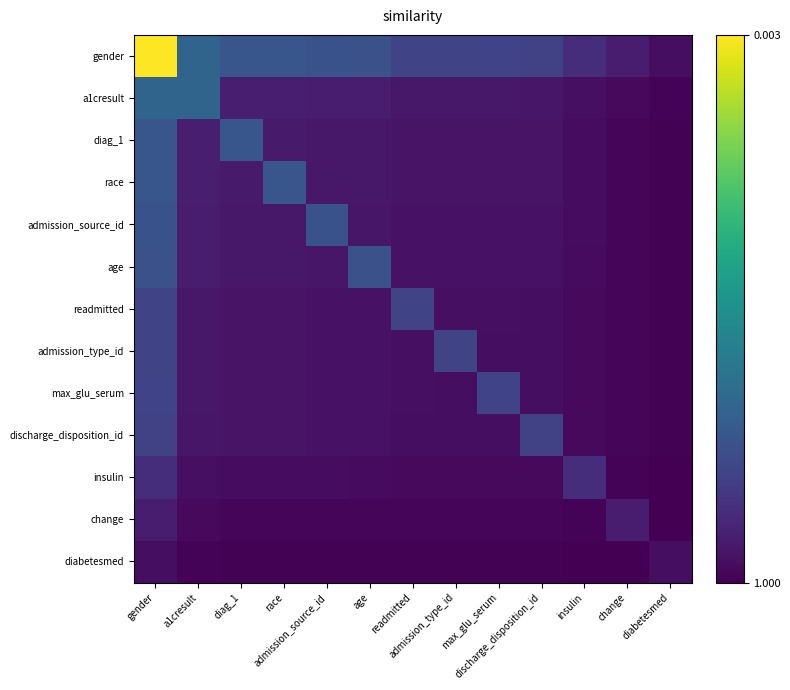

Reading left to right, transcribe all the data shown in this chart.

gender: gender=1.0	a1cresult=0.3	diag_1=0.3	race=0.3	admission_source_id=0.3	age=0.3	readmitted=0.2	admission_type_id=0.2	max_glu_serum=0.2	discharge_disposition_id=0.2	insulin=0.1	change=0.1	diabetesmed=0.0
a1cresult: gender=0.3	a1cresult=0.3	diag_1=0.1	race=0.1	admission_source_id=0.1	age=0.1	readmitted=0.1	admission_type_id=0.1	max_glu_serum=0.1	discharge_disposition_id=0.1	insulin=0.0	change=0.0	diabetesmed=0.0
diag_1: gender=0.3	a1cresult=0.1	diag_1=0.3	race=0.1	admission_source_id=0.1	age=0.1	readmitted=0.1	admission_type_id=0.1	max_glu_serum=0.1	discharge_disposition_id=0.1	insulin=0.0	change=0.0	diabetesmed=0.0
race: gender=0.3	a1cresult=0.1	diag_1=0.1	race=0.3	admission_source_id=0.1	age=0.1	readmitted=0.1	admission_type_id=0.1	max_glu_serum=0.1	discharge_disposition_id=0.1	insulin=0.0	change=0.0	diabetesmed=0.0
admission_source_id: gender=0.3	a1cresult=0.1	diag_1=0.1	race=0.1	admission_source_id=0.3	age=0.1	readmitted=0.1	admission_type_id=0.1	max_glu_serum=0.1	discharge_disposition_id=0.1	insulin=0.0	change=0.0	diabetesmed=0.0
age: gender=0.3	a1cresult=0.1	diag_1=0.1	race=0.1	admission_source_id=0.1	age=0.3	readmitted=0.1	admission_type_id=0.1	max_glu_serum=0.1	discharge_disposition_id=0.1	insulin=0.0	change=0.0	diabetesmed=0.0
readmitted: gender=0.2	a1cresult=0.1	diag_1=0.1	race=0.1	admission_source_id=0.1	age=0.1	readmitted=0.2	admission_type_id=0.0	max_glu_serum=0.0	discharge_disposition_id=0.0	insulin=0.0	change=0.0	diabetesmed=0.0
admission_type_id: gender=0.2	a1cresult=0.1	diag_1=0.1	race=0.1	admission_source_id=0.1	age=0.1	readmitted=0.0	admission_type_id=0.2	max_glu_serum=0.0	discharge_disposition_id=0.0	insulin=0.0	change=0.0	diabetesmed=0.0
max_glu_serum: gender=0.2	a1cresult=0.1	diag_1=0.1	race=0.1	admission_source_id=0.1	age=0.1	readmitted=0.0	admission_type_id=0.0	max_glu_serum=0.2	discharge_disposition_id=0.0	insulin=0.0	change=0.0	diabetesmed=0.0
discharge_disposition_id: gender=0.2	a1cresult=0.1	diag_1=0.1	race=0.1	admission_source_id=0.1	age=0.1	readmitted=0.0	admission_type_id=0.0	max_glu_serum=0.0	discharge_disposition_id=0.2	insulin=0.0	change=0.0	diabetesmed=0.0
insulin: gender=0.1	a1cresult=0.0	diag_1=0.0	race=0.0	admission_source_id=0.0	age=0.0	readmitted=0.0	admission_type_id=0.0	max_glu_serum=0.0	discharge_disposition_id=0.0	insulin=0.1	change=0.0	diabetesmed=0.0
change: gender=0.1	a1cresult=0.0	diag_1=0.0	race=0.0	admission_source_id=0.0	age=0.0	readmitted=0.0	admission_type_id=0.0	max_glu_serum=0.0	discharge_disposition_id=0.0	insulin=0.0	change=0.1	diabetesmed=0.0
diabetesmed: gender=0.0	a1cresult=0.0	diag_1=0.0	race=0.0	admission_source_id=0.0	age=0.0	readmitted=0.0	admission_type_id=0.0	max_glu_serum=0.0	discharge_disposition_id=0.0	insulin=0.0	change=0.0	diabetesmed=0.0